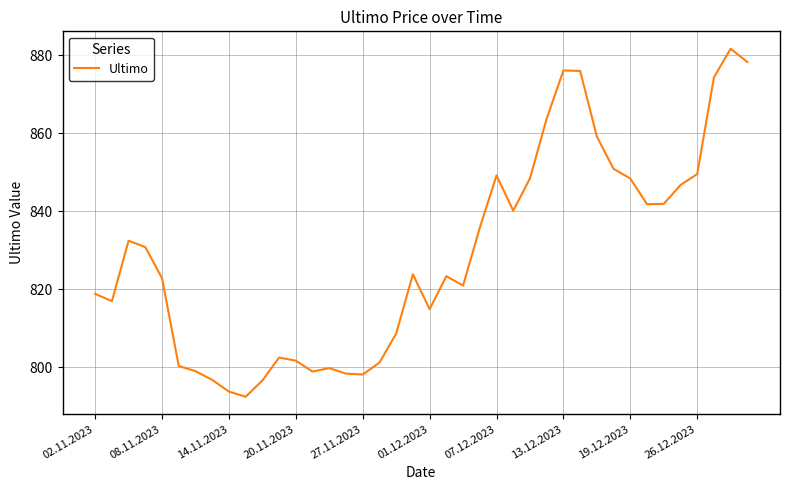

What is the smallest value displayed?

792.4